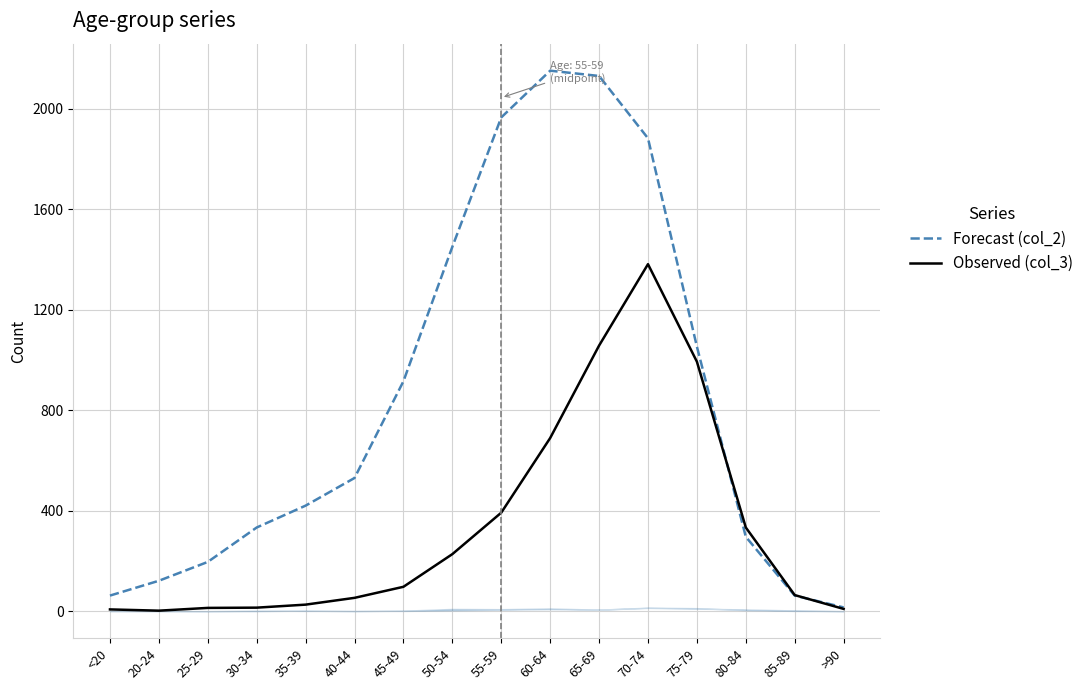

True or false: Forecast (col_2) has a value of 15 at >90.

True